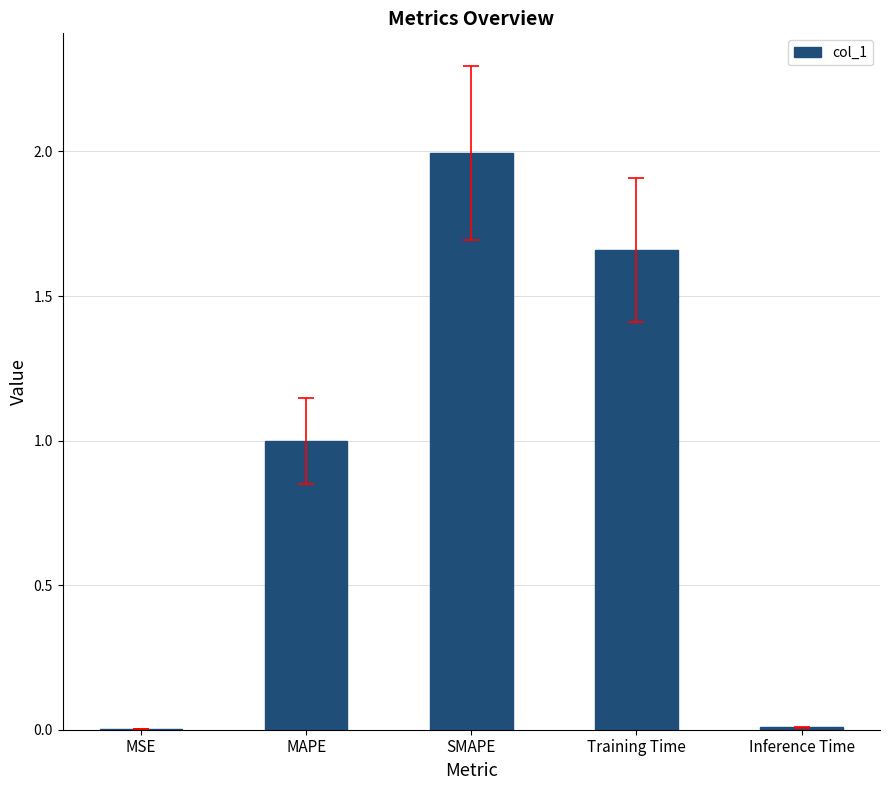

What is the difference between the values at SMAPE and MAPE?

1.0